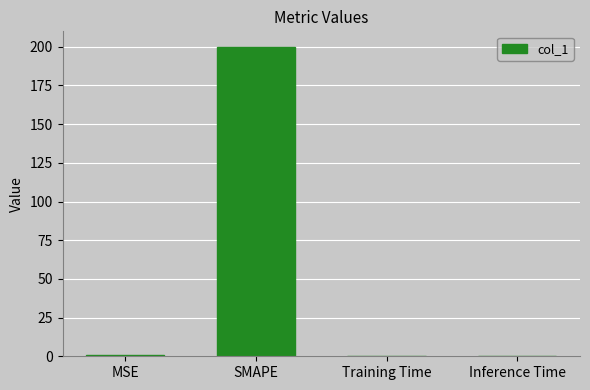

What is the sum of all values?

200.6